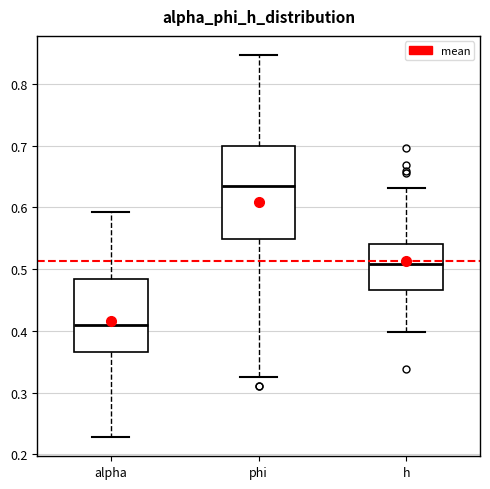

Comparing the boxes themselves (not the whiskers), which one is the tallest?

phi